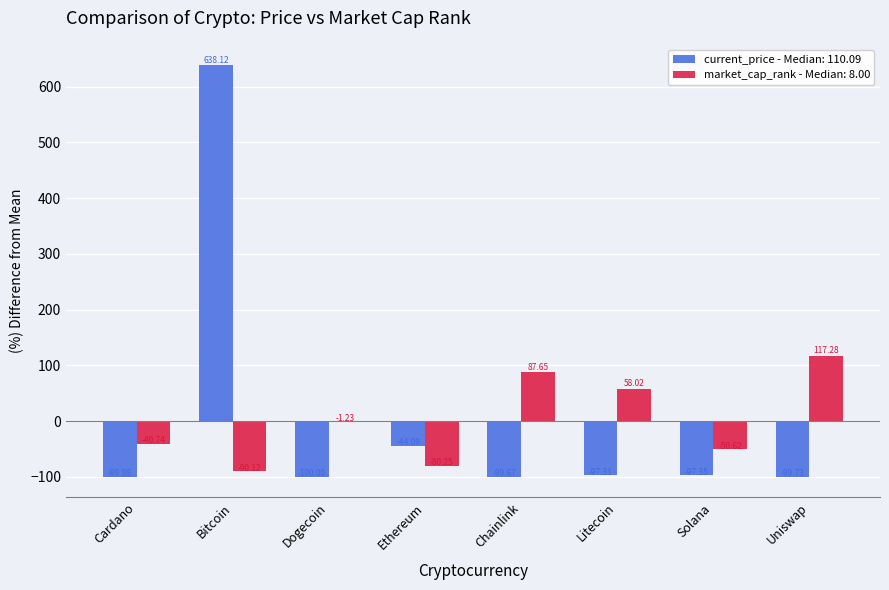

Which category has the highest value across all series?

Bitcoin